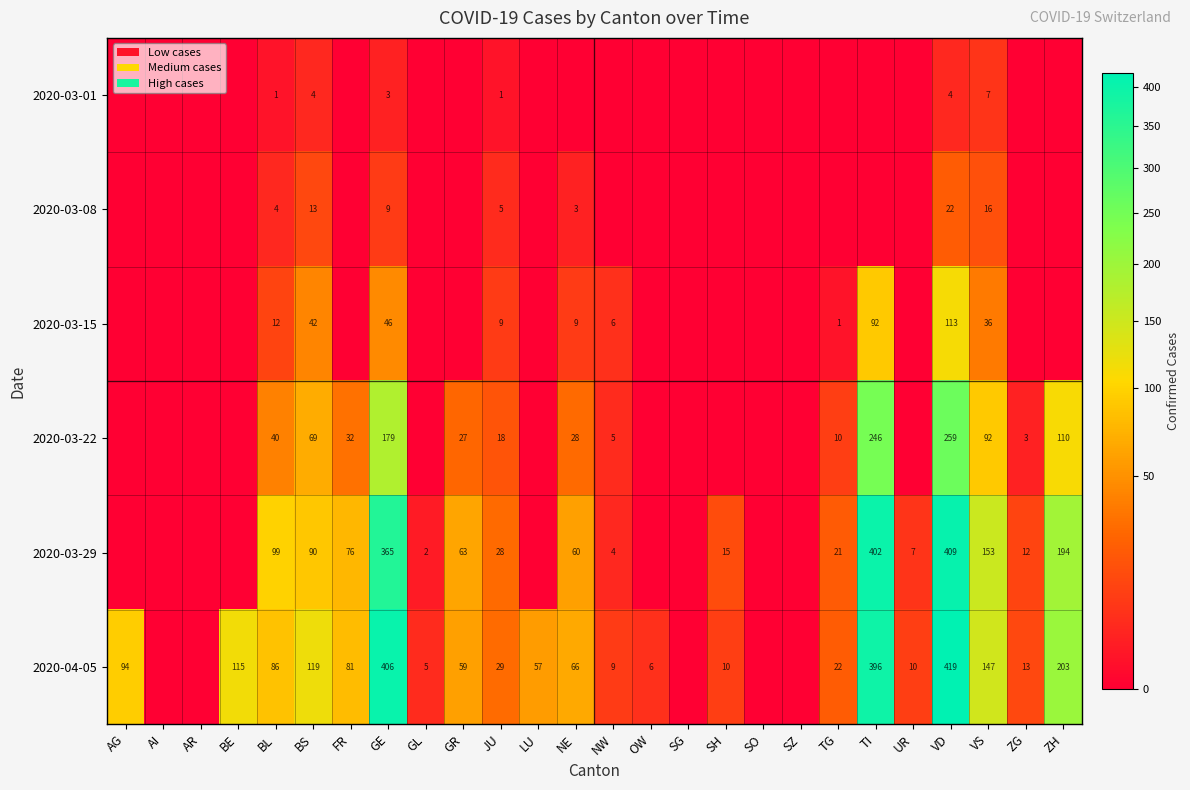

What is the maximum value shown in the chart?

419